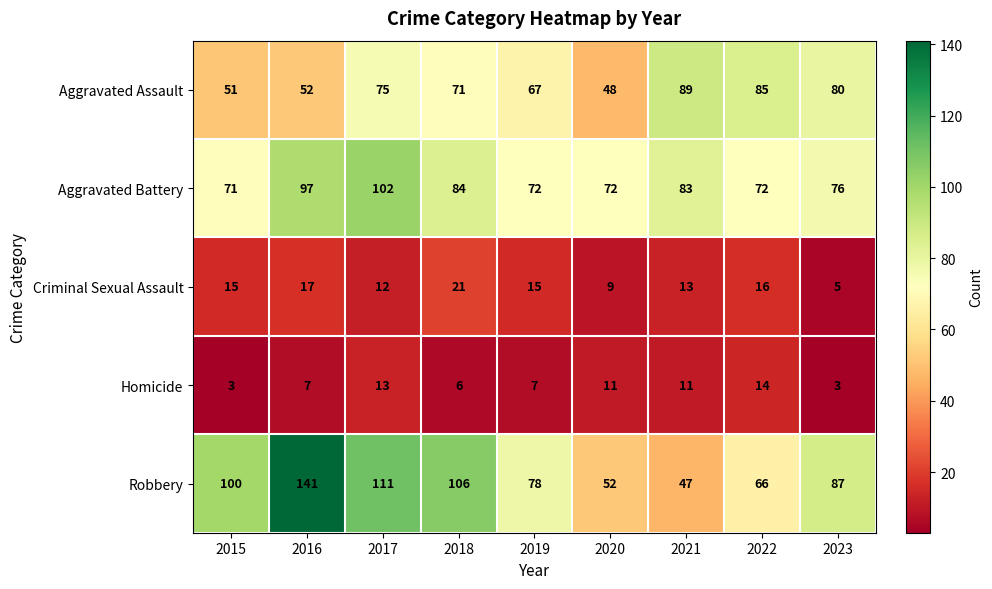

At which category is the sum across all series the highest?

2016